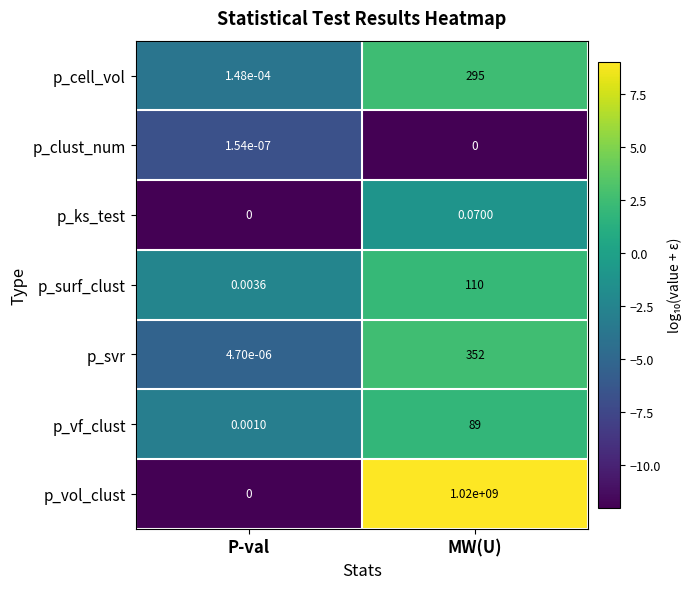

Where is p_svr nearest to the value 176?

P-val